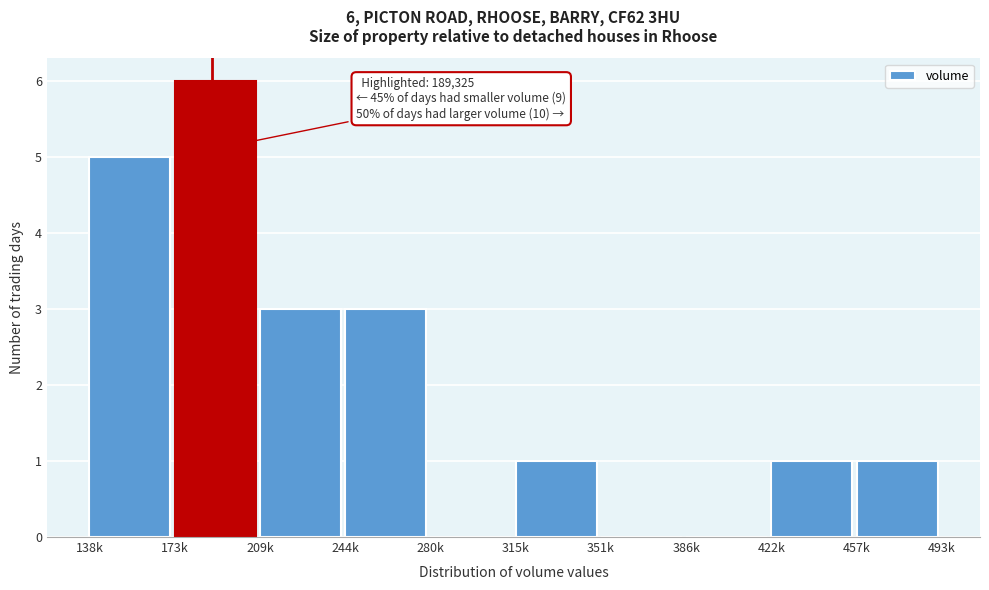

Reading left to right, transcribe all the data shown in this chart.

138k=5	173k=6	209k=3	244k=3	280k=0	315k=1	351k=0	386k=0	422k=1	457k=1